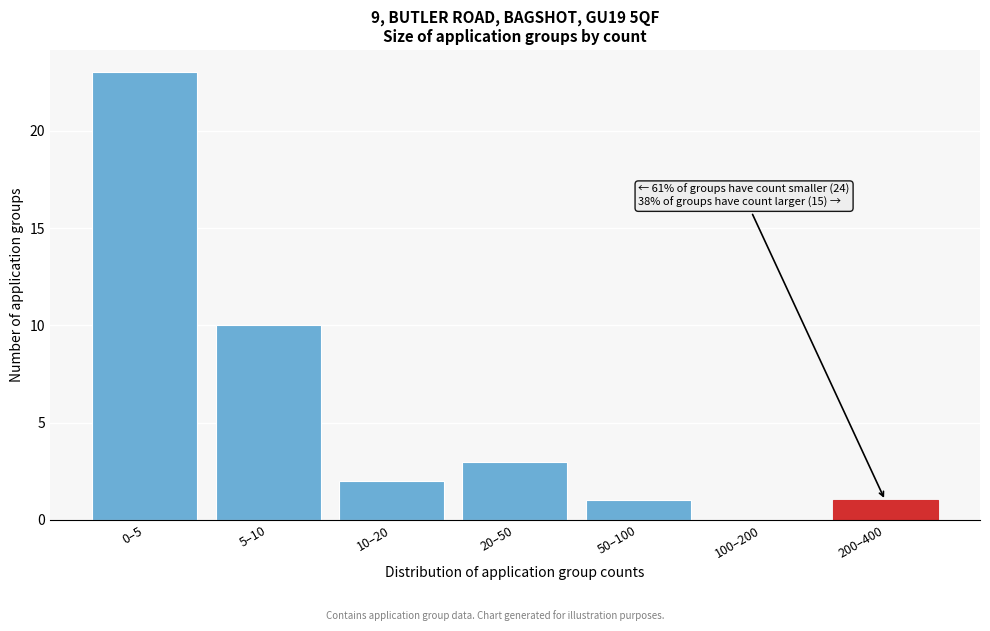

Reading left to right, what are all the values shown in this chart?

0–5=23	5–10=10	10–20=2	20–50=3	50–100=1	100–200=0	200–400=1